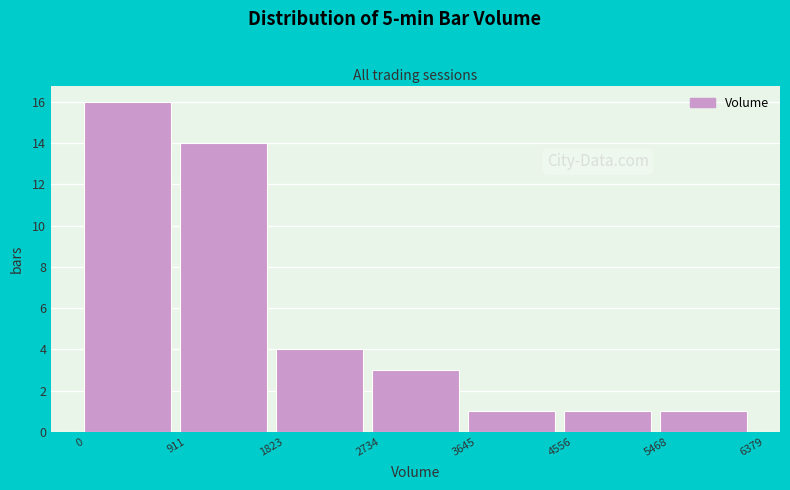

Reading left to right, list every bar in this chart as the range it spans on the x-axis followed by its height. The values are not printed on the chart, so give them approximately, as read against the axis.

0 to 911: 16
911 to 1823: 14
1823 to 2734: 4
2734 to 3645: 3
3645 to 4556: 1
4556 to 5468: 1
5468 to 6379: 1